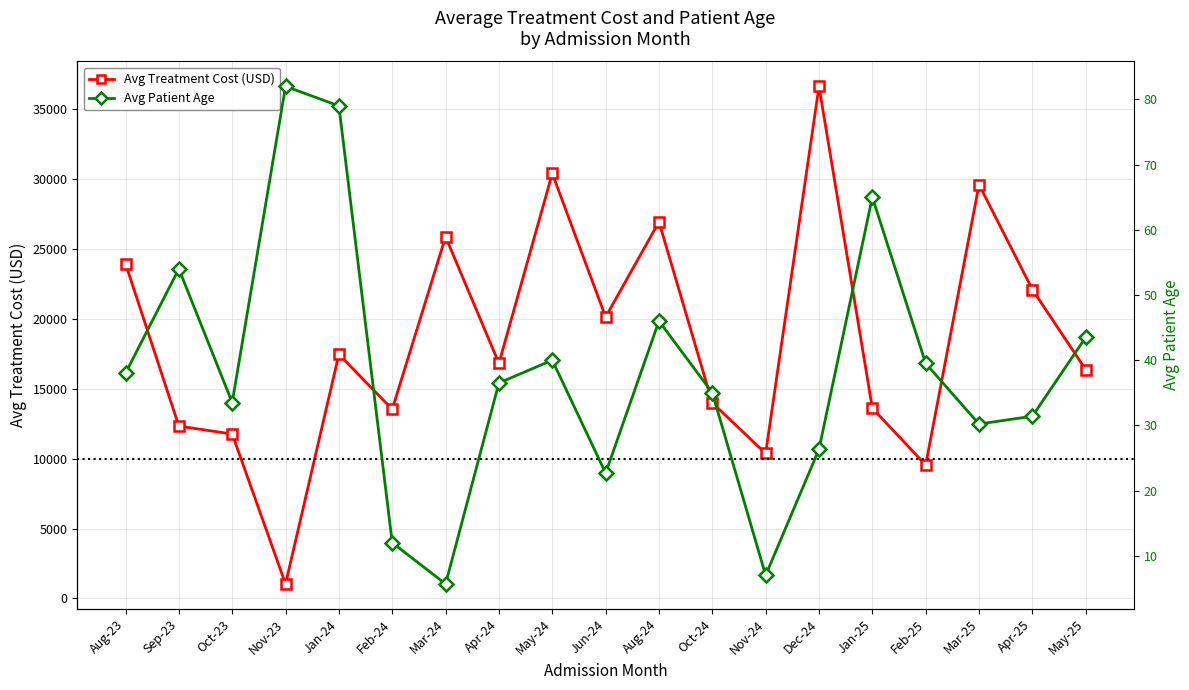

How many interior local peaks does the Avg Patient Age series have?

5